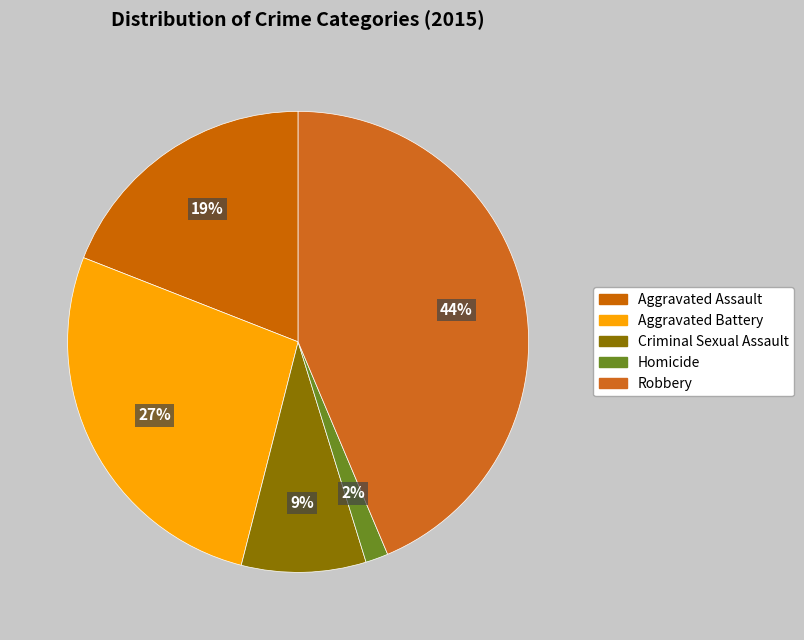

Does Homicide represent more than half of the total?

No